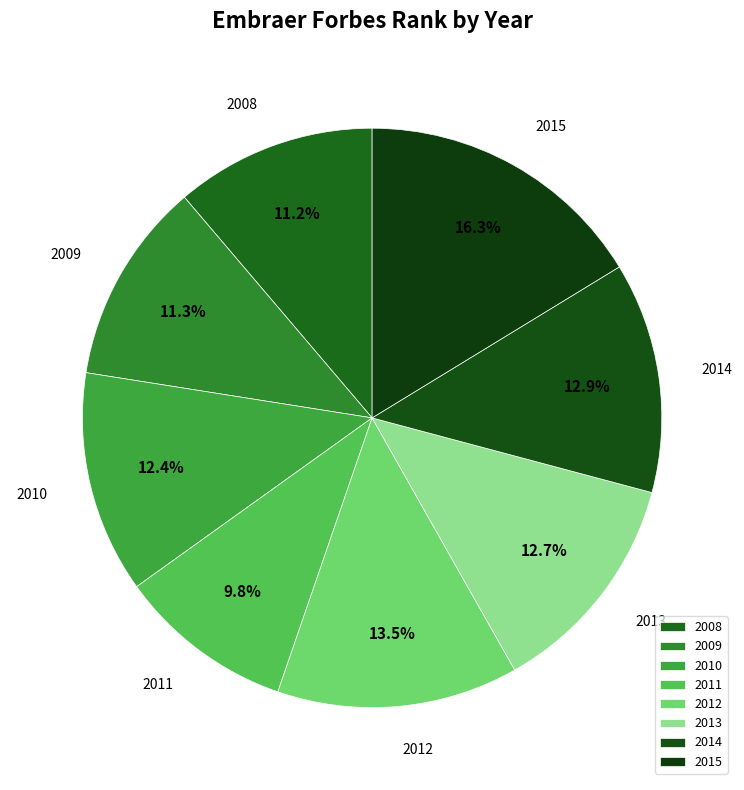

Does 2010 represent more than half of the total?

No